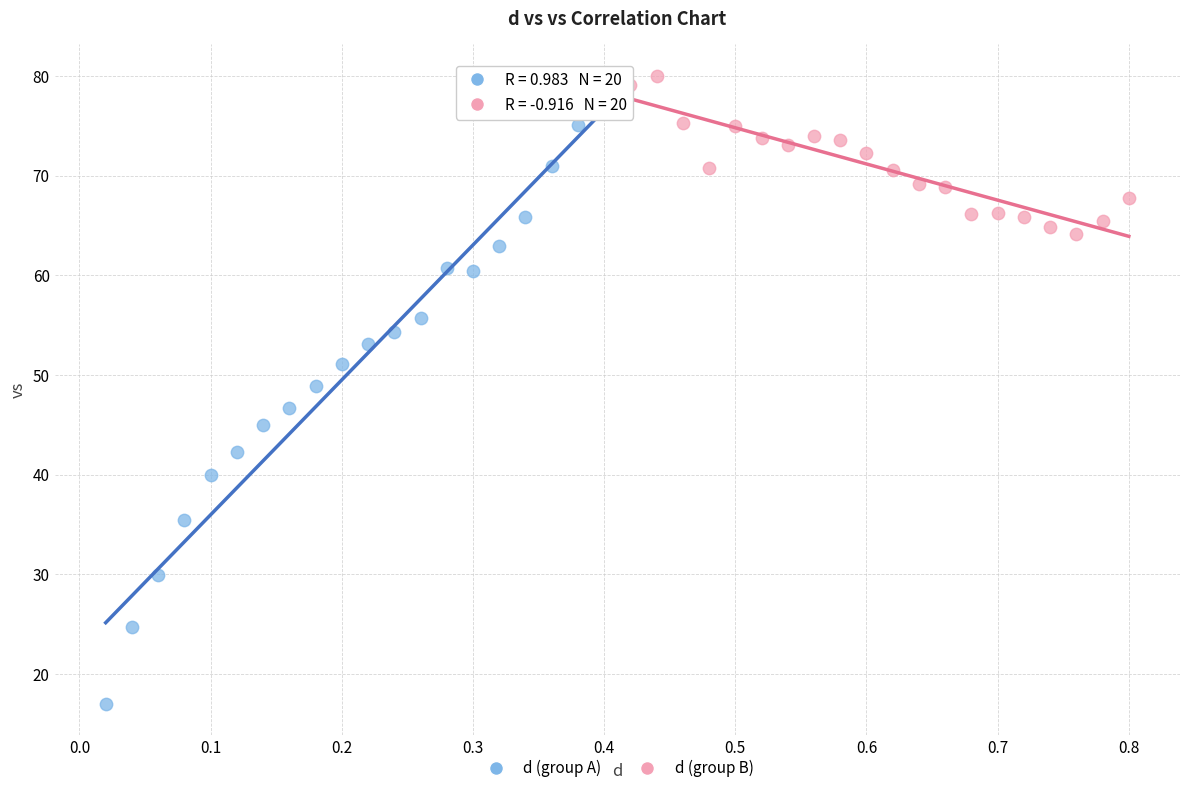

Which series has the largest Y range (max minus min)?

d (group A)